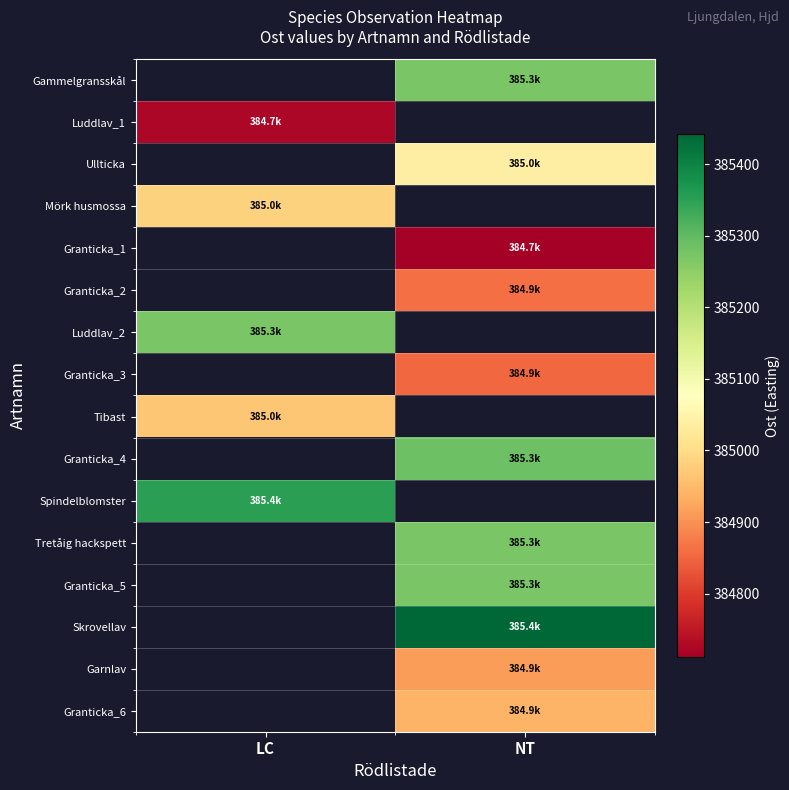

Which category has the lowest value across all series?

NT